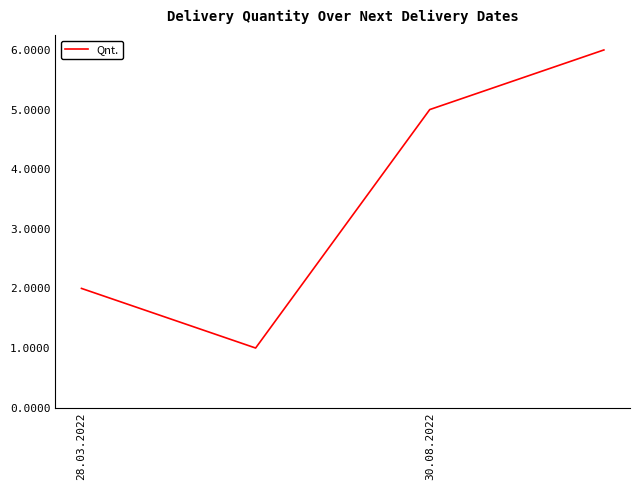

What is the average value?

4